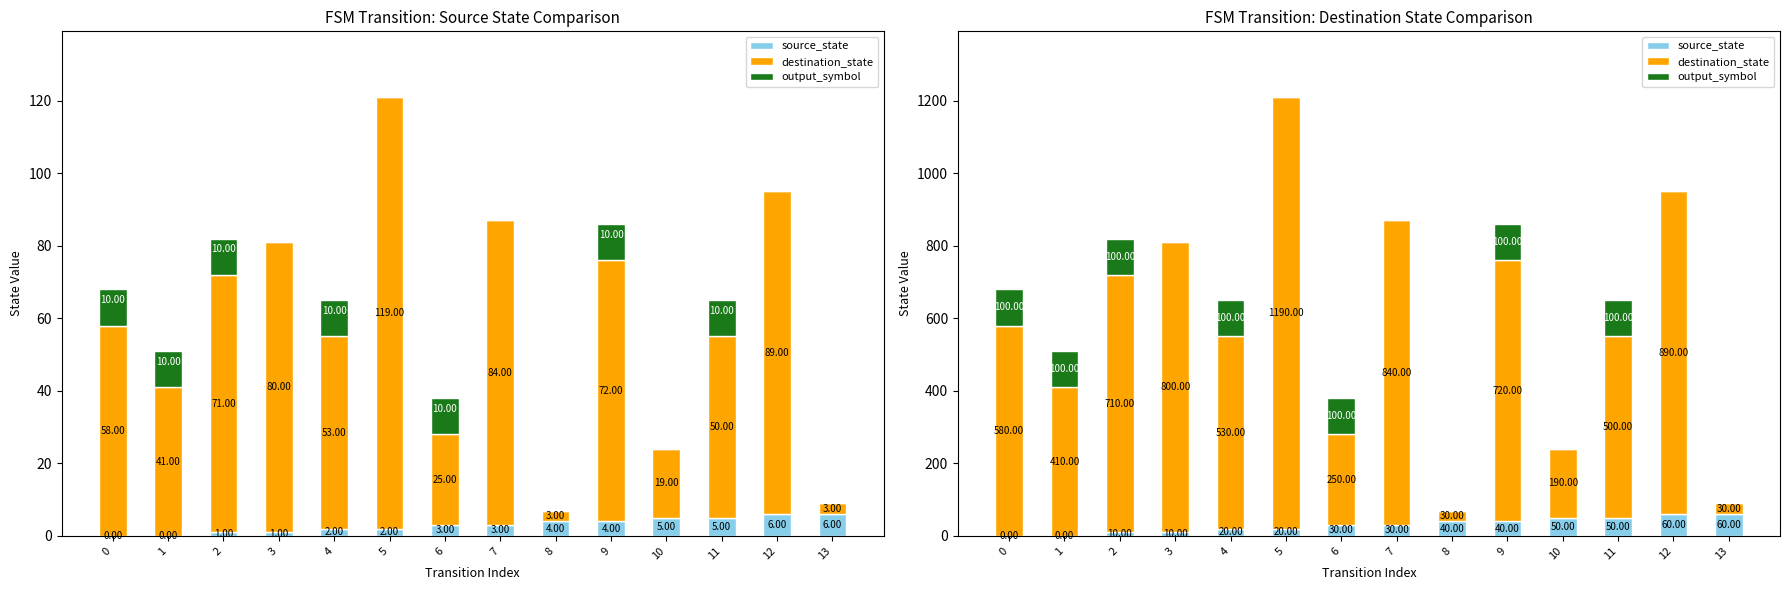

What value does the source_state series have at 9?

40